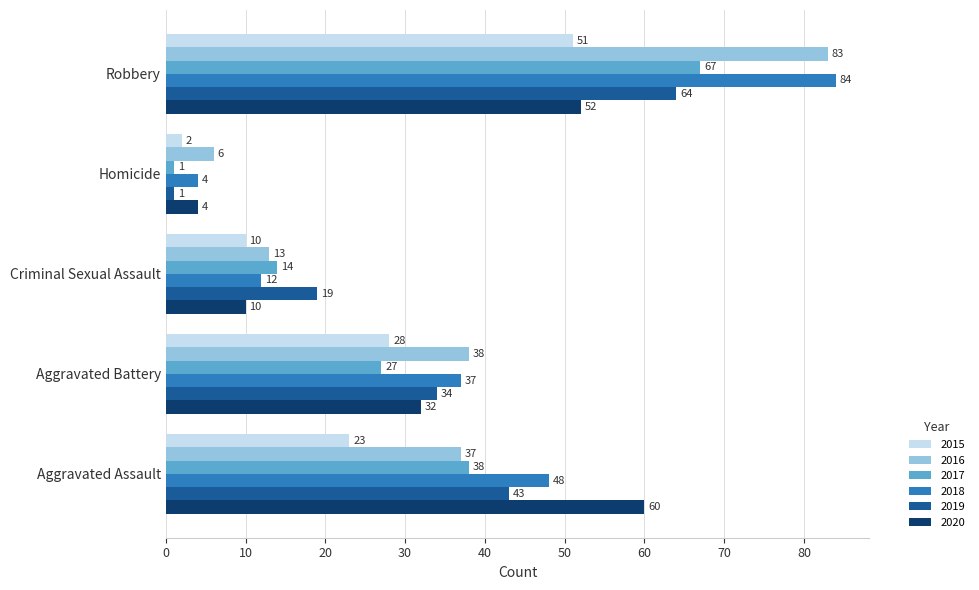

At which label does 2016 reach its minimum?

Homicide